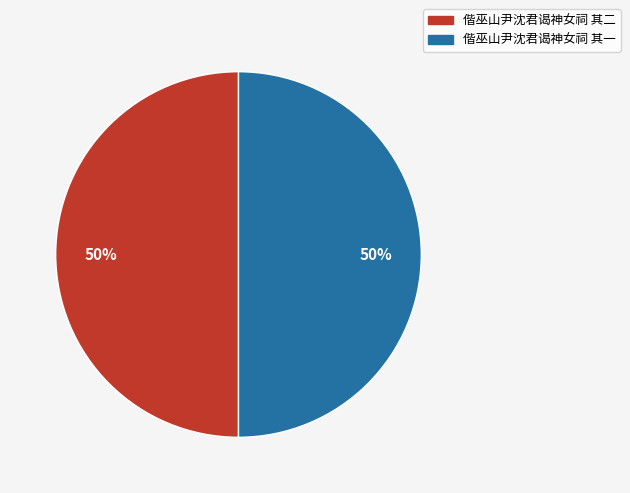

How many segments does this pie chart have?

2